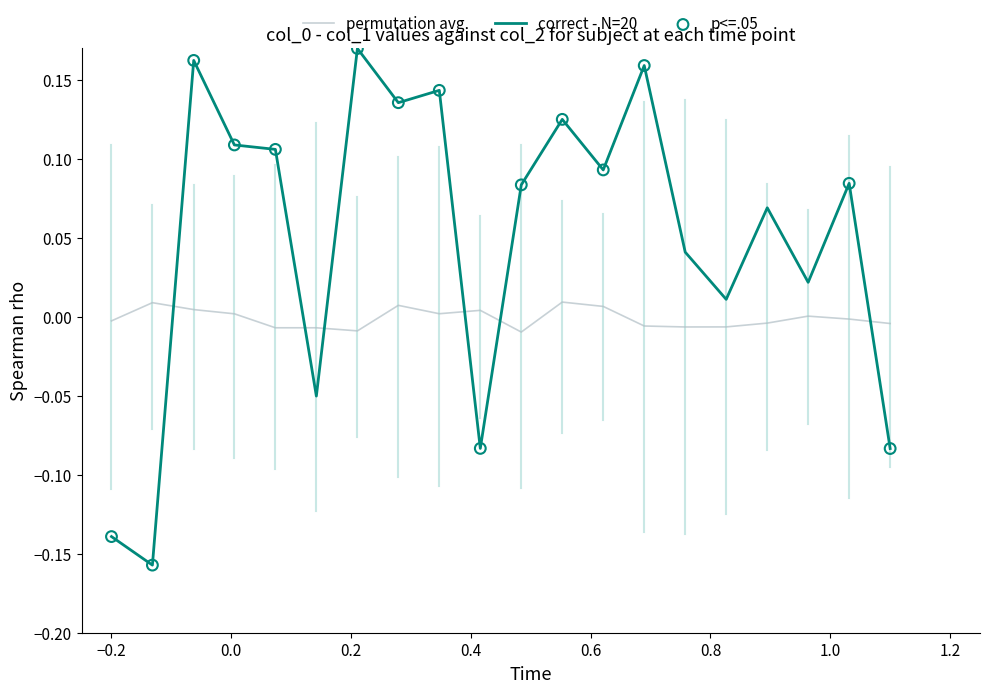

Which series has the widest spread of values?

correct - N=20